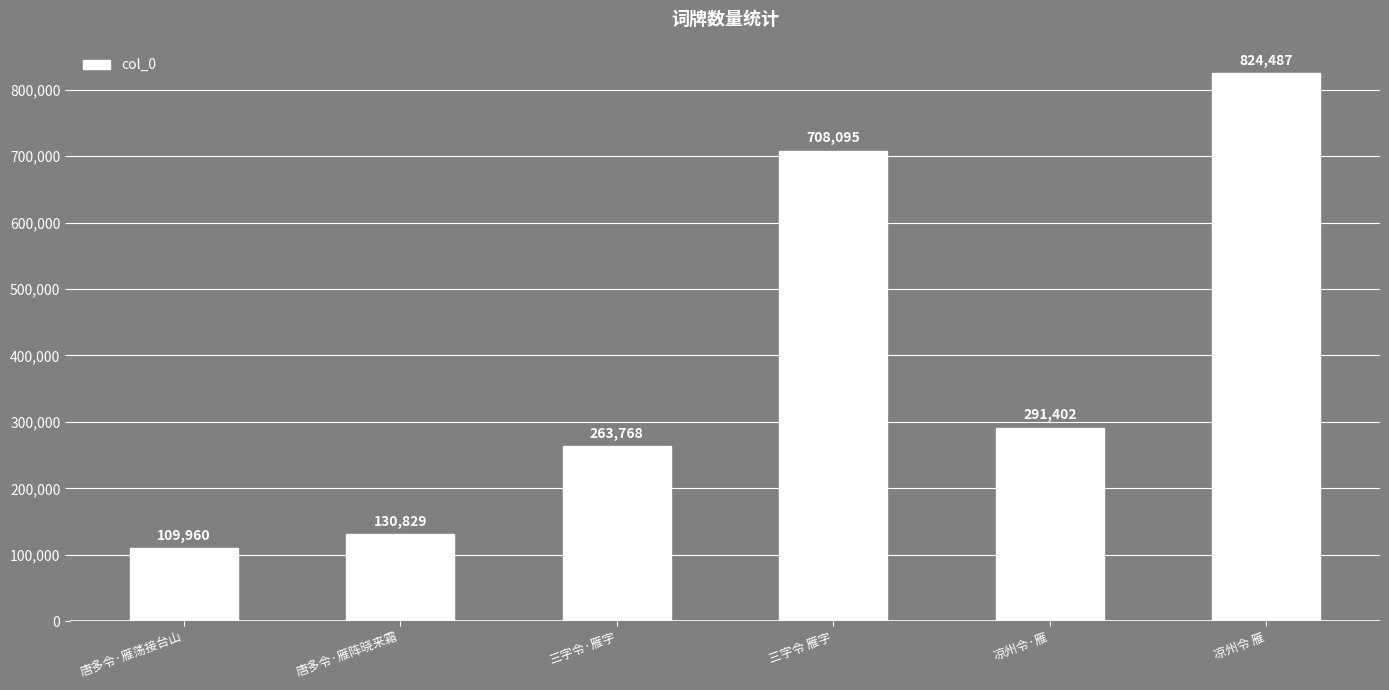

Does the chart contain stacked bars?

No